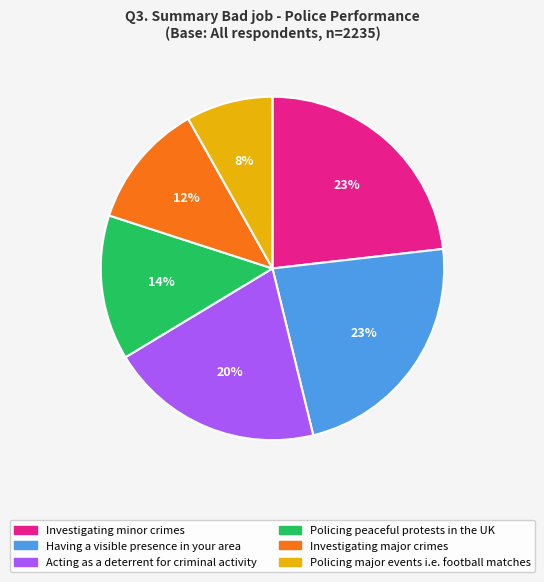

The Policing major events i.e. football matches slice represents 3% of the pie. True or false?

False